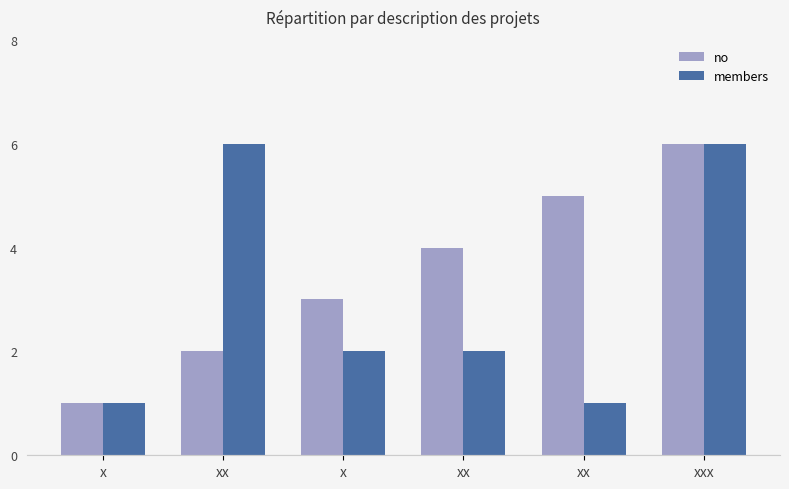

What are all the series names shown in the legend?

no, members